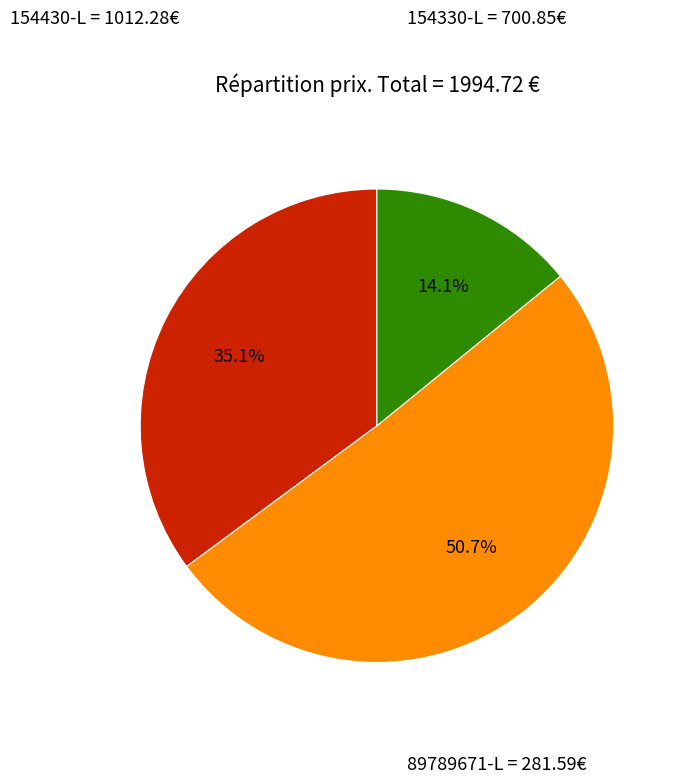

Is there a majority slice in this chart?

Yes